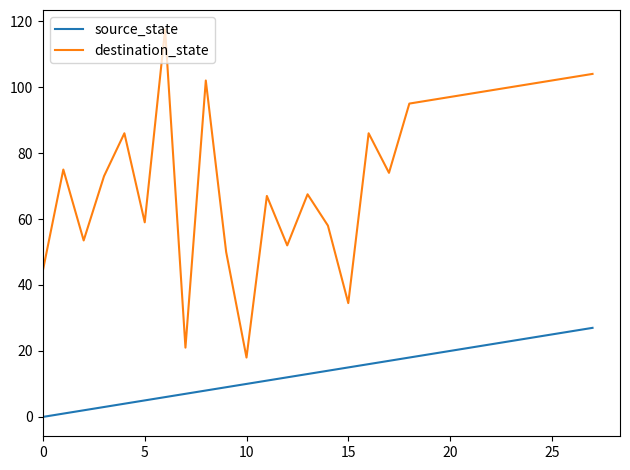

What is the maximum value for source_state?

27.0